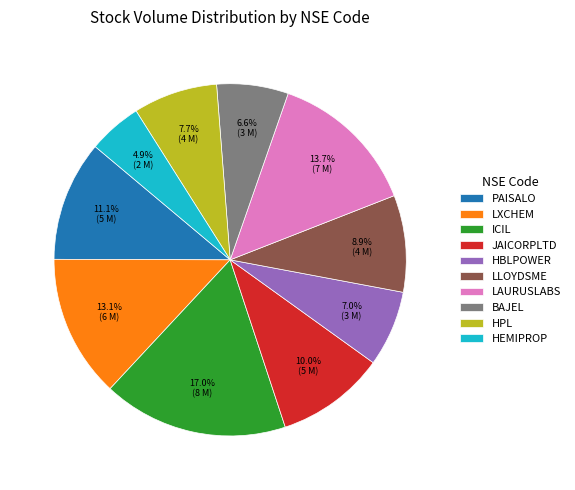

What is the total percentage of BAJEL and LXCHEM?

19.7%